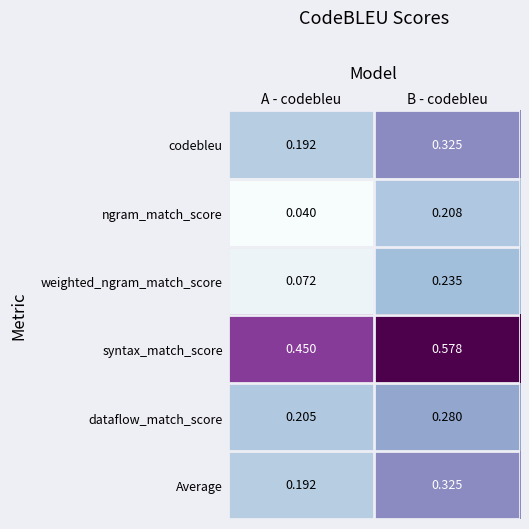

What is the total value across all series at A - codebleu?

1.2